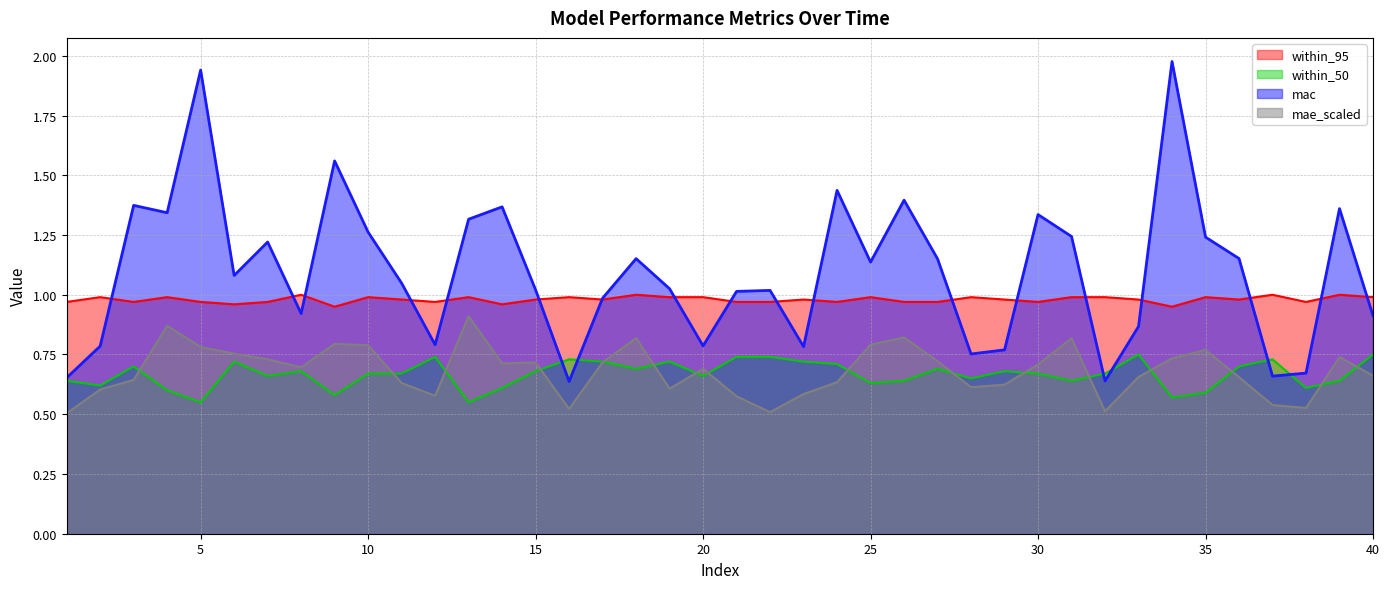

In within_95, how many points are higher than both neighbors (excluding endpoints)?

13